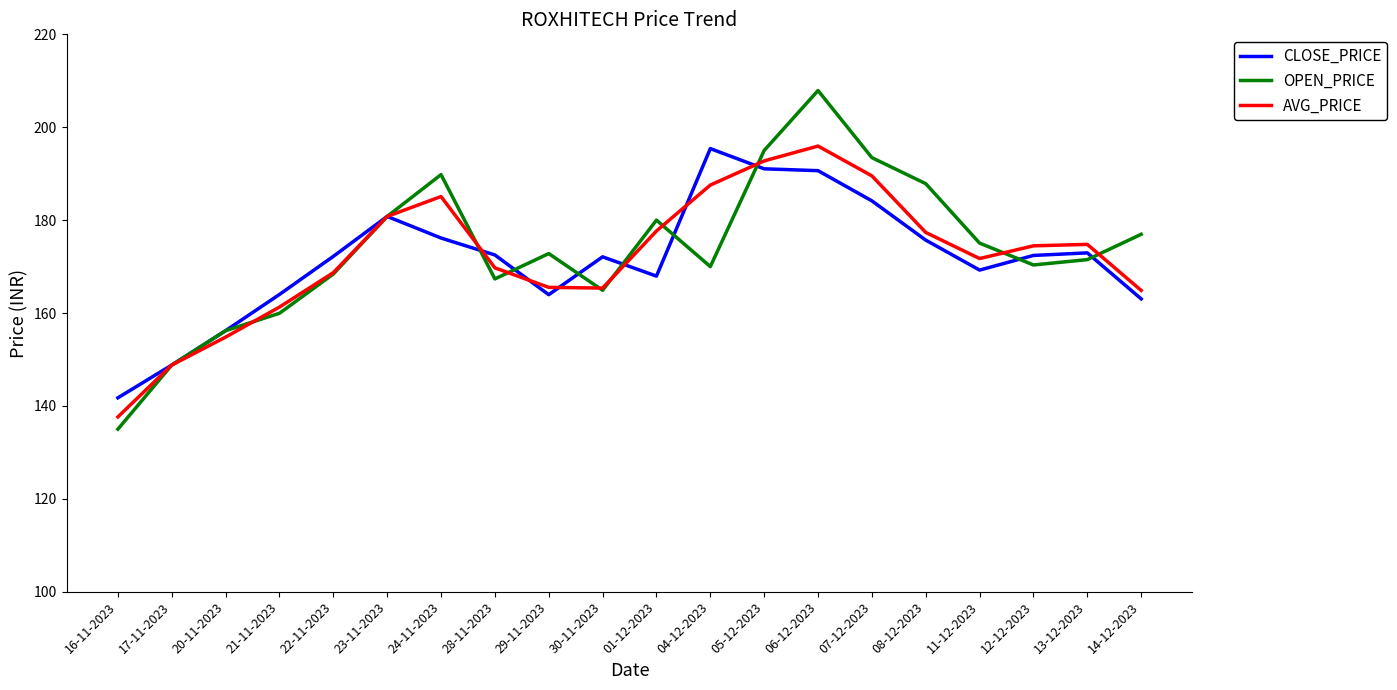

What is the sum of all AVG_PRICE values?

3444.4